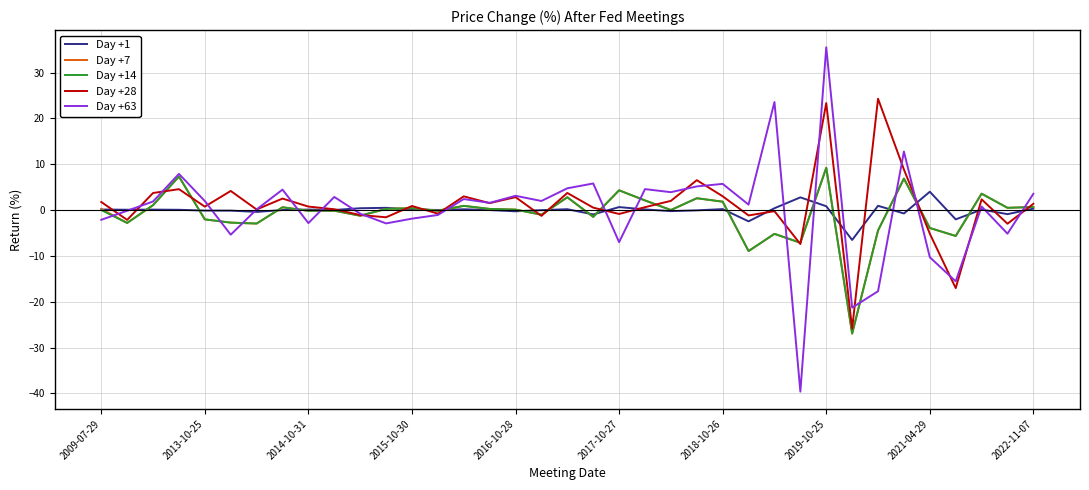

Which series has the widest spread of values?

Day +63